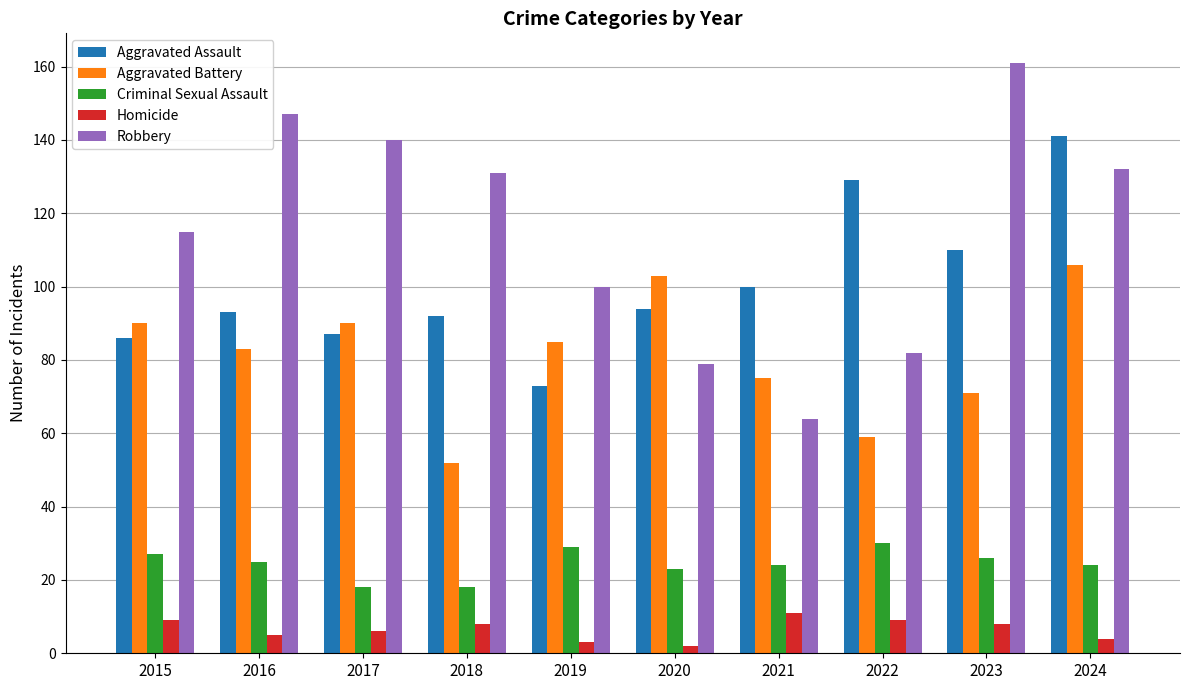

At which category is the sum across all series the highest?

2024